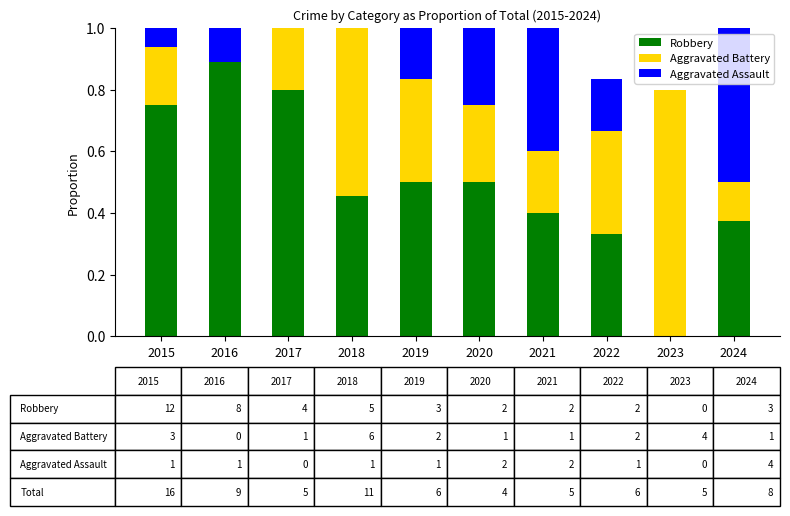

The value of Robbery at 2022 is 0.3. True or false?

True